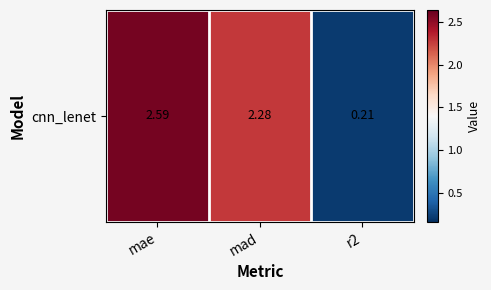

The value at r2 is 0.1. True or false?

False